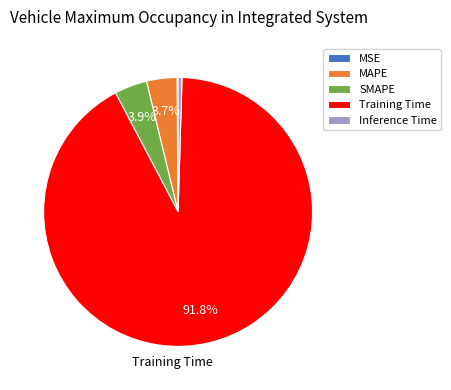

Does any single category account for the majority?

Yes